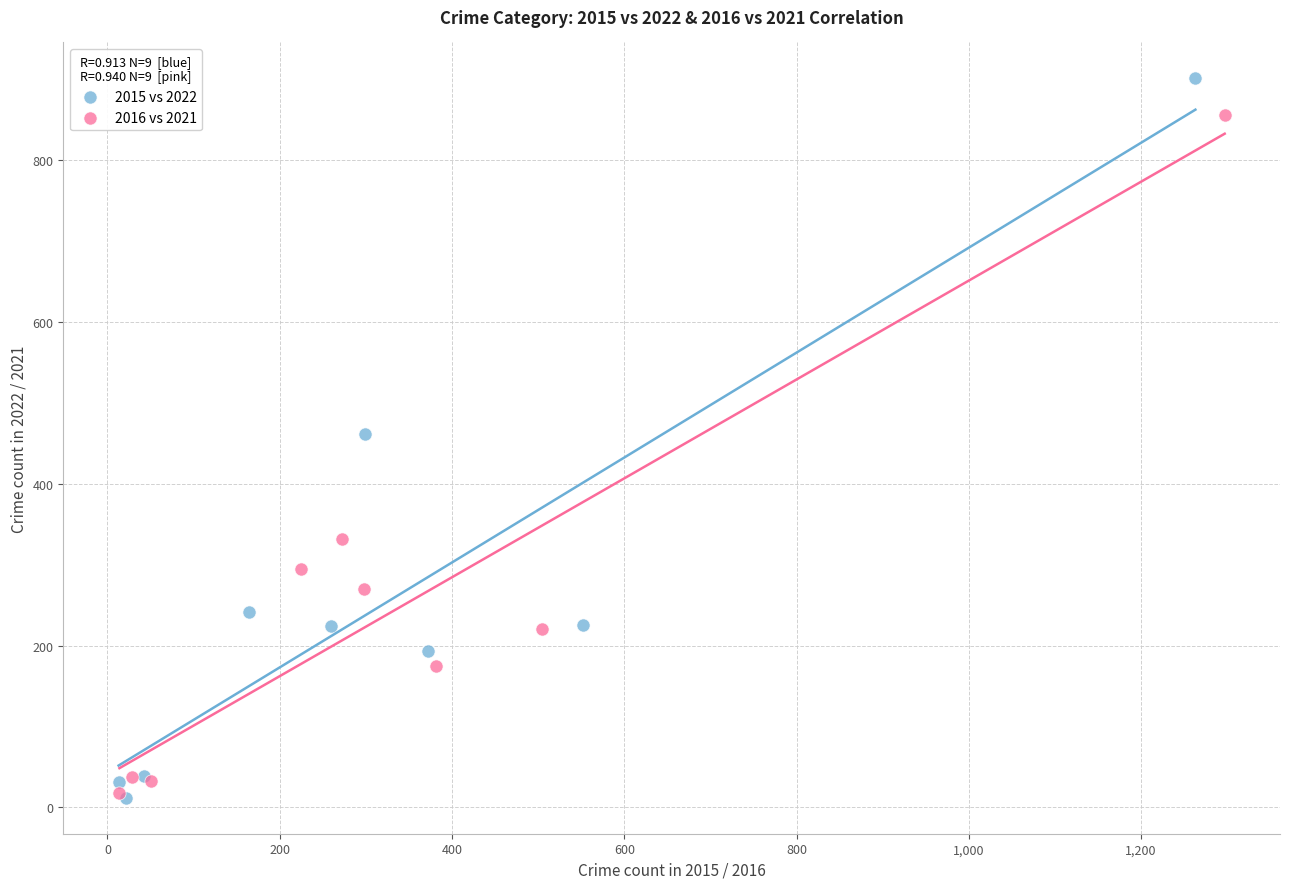

Which series reaches the maximum Y coordinate?

2015 vs 2022